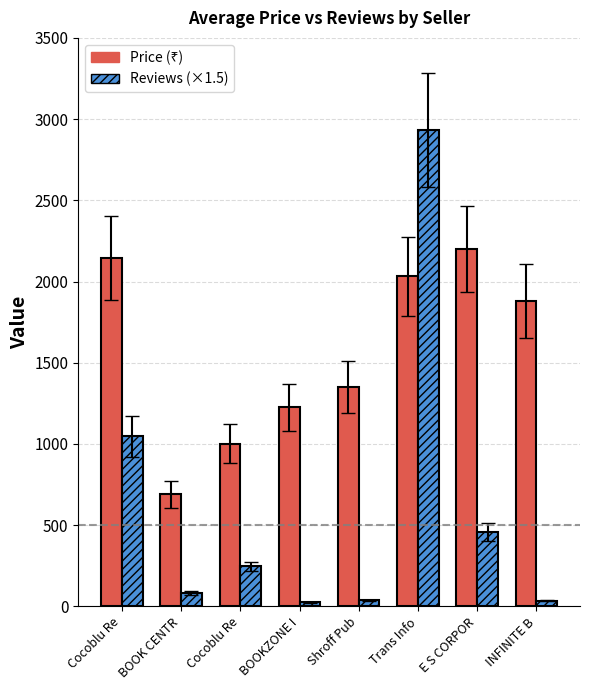

What is the smallest value displayed?

25.5